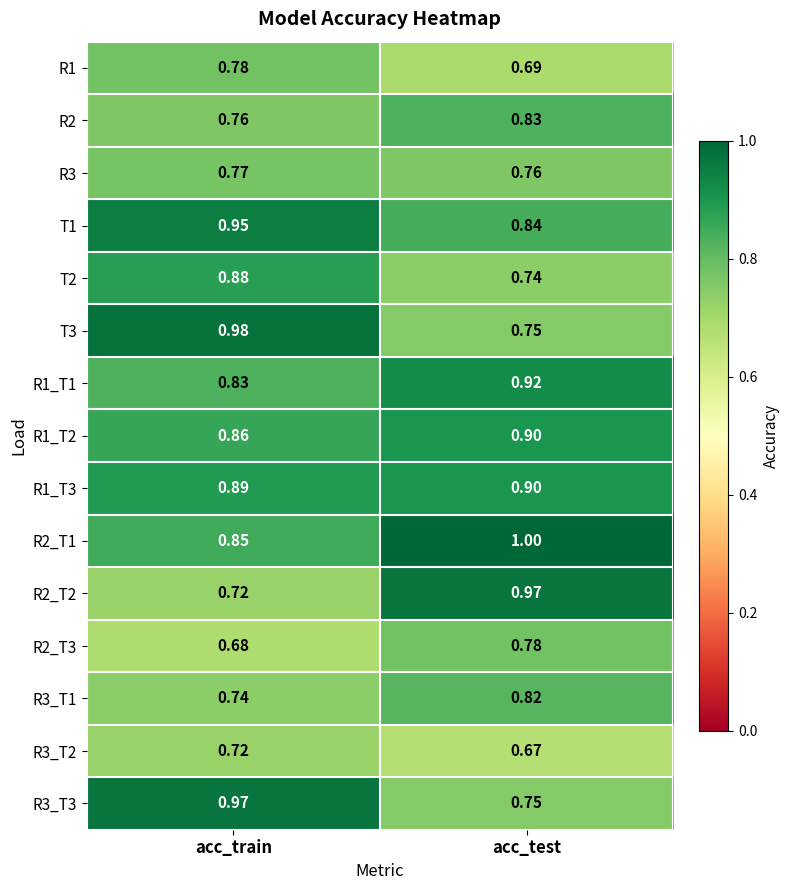

Where is R2_T3 nearest to the value 0?

acc_train